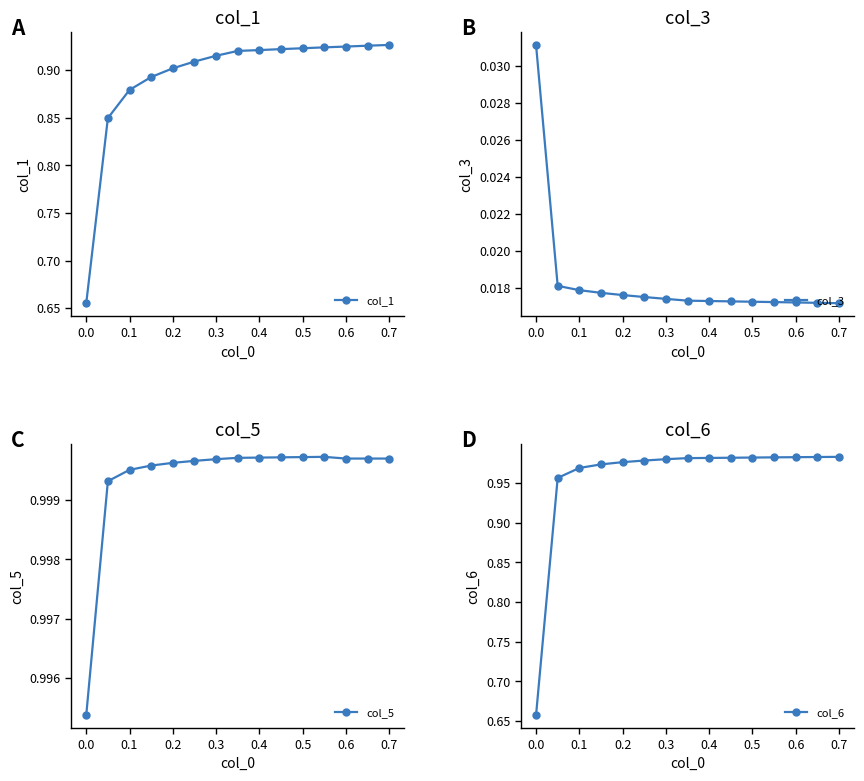

What is the average value of the col_5 series?

1.0